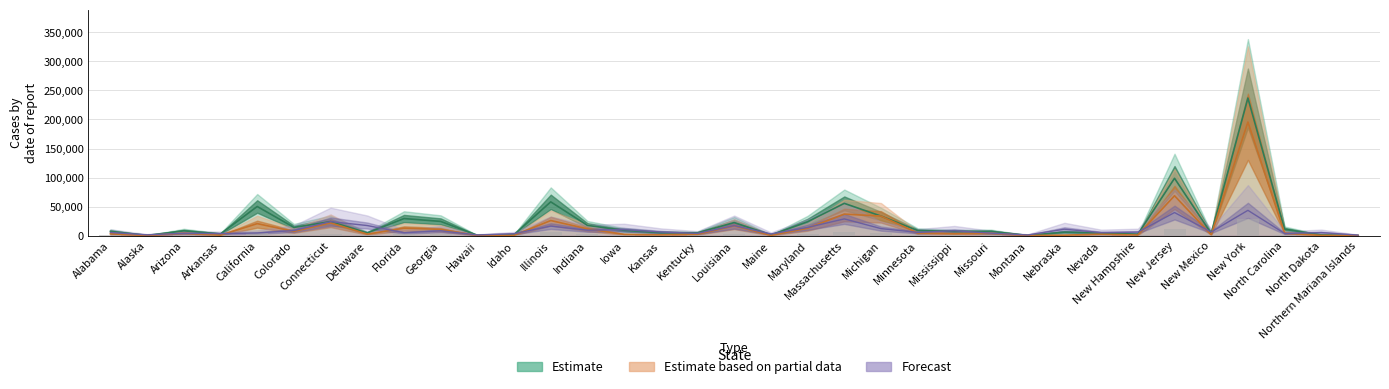

Count the number of data series in this chart.

3